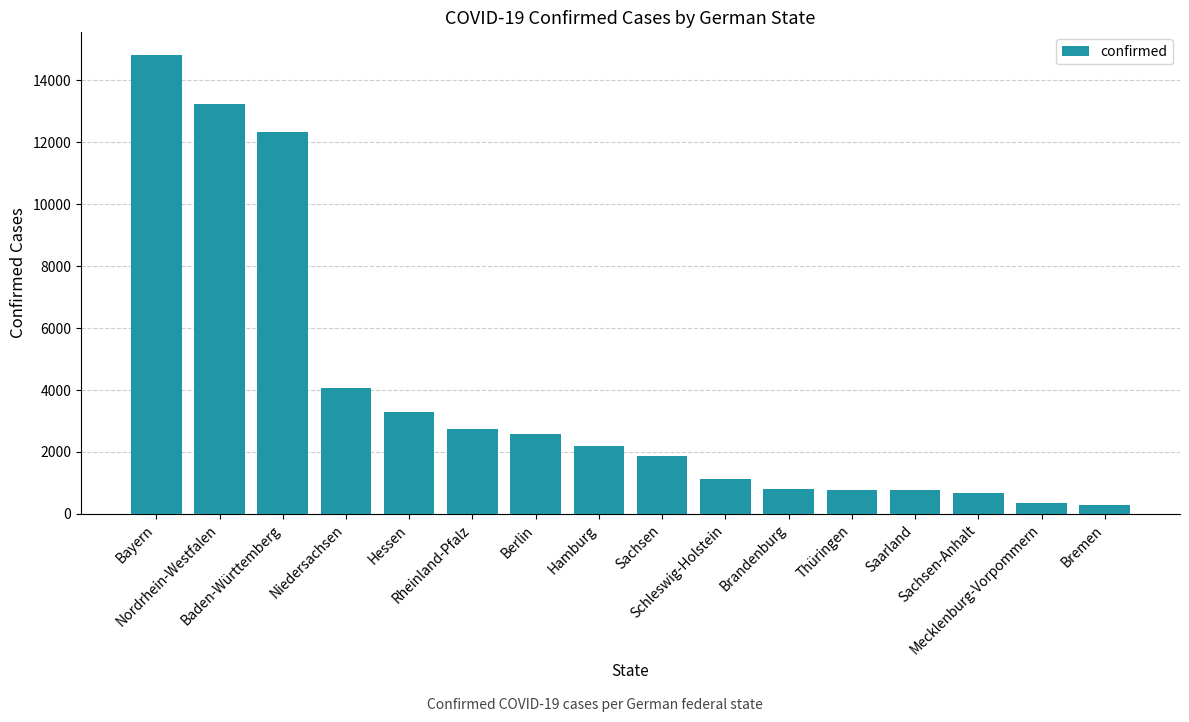

What is the ratio of the value at Sachsen-Anhalt to the value at Thüringen?

0.9